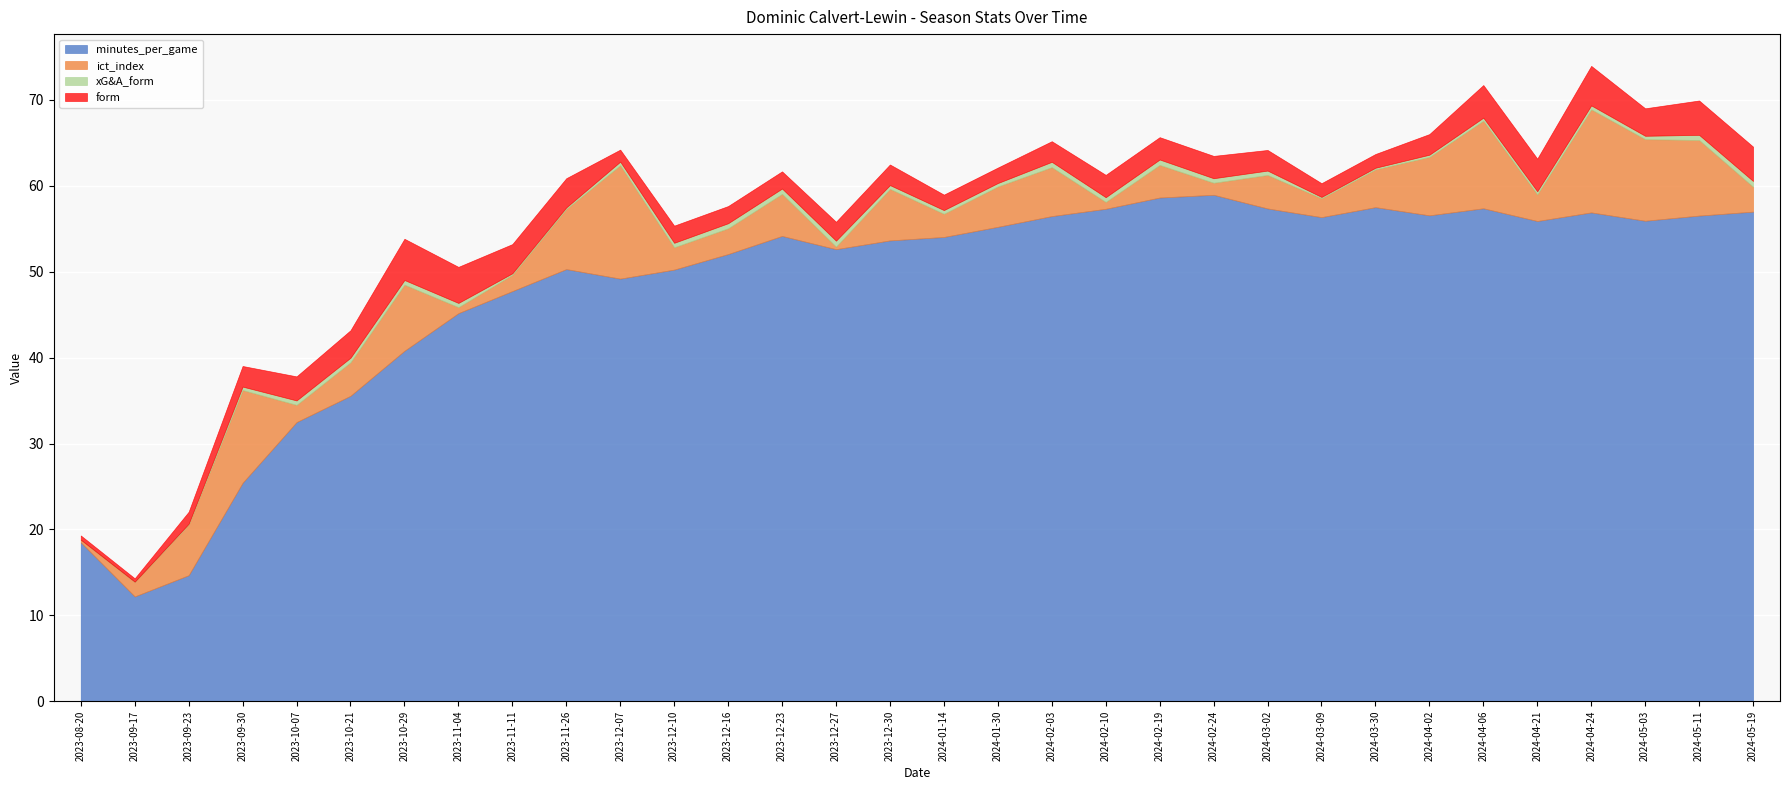

Reading left to right, transcribe all the data shown in this chart.

minutes_per_game: 18.5	12.2	14.7	25.4	32.5	35.6	40.8	45.2	47.8	50.3	49.2	50.2	52.1	54.2	52.6	53.6	54.0	55.2	56.5	57.3	58.6	59.0	57.4	56.4	57.5	56.6	57.4	55.9	56.9	55.9	56.5	57.0
ict_index: 0.3	1.7	5.9	10.8	2.0	3.9	7.7	0.7	1.9	7.0	13.2	2.6	3.0	4.9	0.3	6.0	2.7	4.7	5.7	0.8	3.8	1.4	3.9	2.2	4.4	6.8	10.2	3.1	12.0	9.5	8.8	2.9
xG&A_form: 0.0	0.0	0.1	0.4	0.5	0.5	0.5	0.5	0.2	0.2	0.4	0.5	0.6	0.6	0.7	0.4	0.4	0.4	0.6	0.6	0.6	0.5	0.5	0.1	0.2	0.3	0.3	0.4	0.5	0.4	0.6	0.7
form: 0.5	0.4	1.4	2.4	2.8	3.2	4.8	4.2	3.4	3.4	1.4	2.0	2.0	2.0	2.2	2.4	1.8	1.8	2.4	2.6	2.6	2.6	2.4	1.6	1.6	2.4	3.8	3.8	4.6	3.2	4.0	4.0